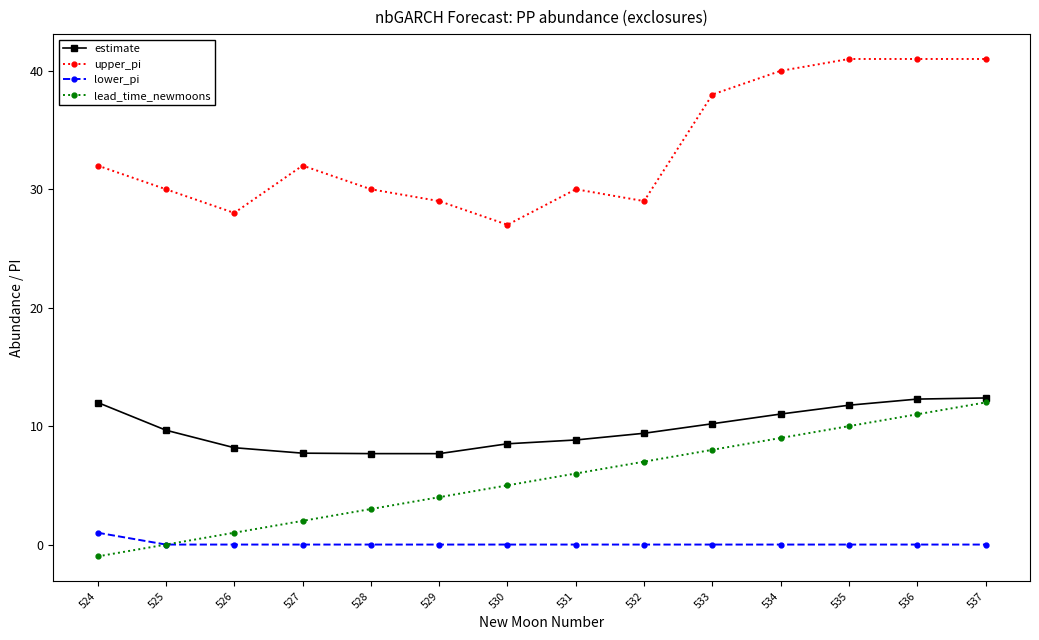

True or false: estimate and lead_time_newmoons intersect in this chart.

False